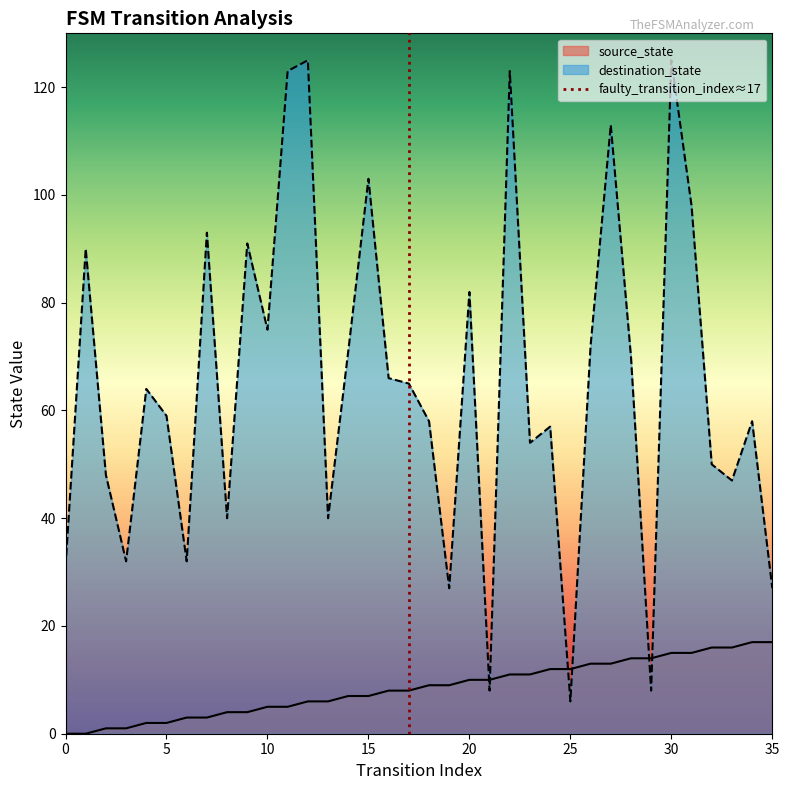

List the series in order of their peak value, highest first.

destination_state, source_state